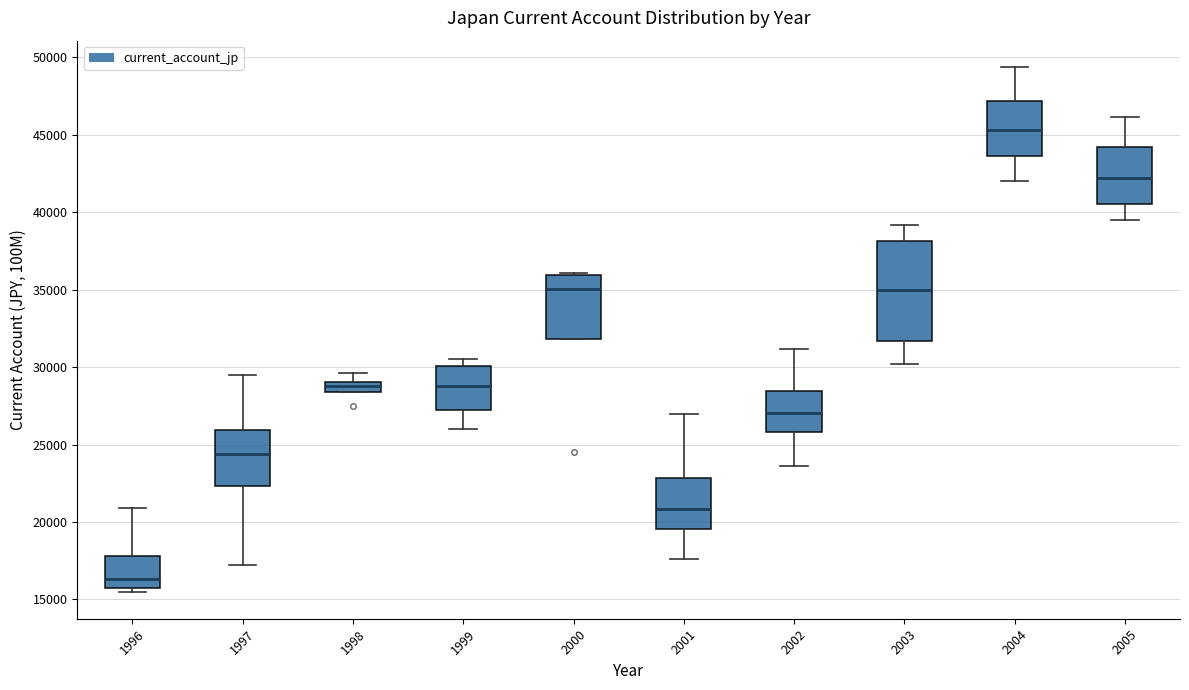

Where is the lower edge of the box at x = 2001 on the y-axis? The values are not printed on the chart, so give them approximately, as read against the axis.

19500